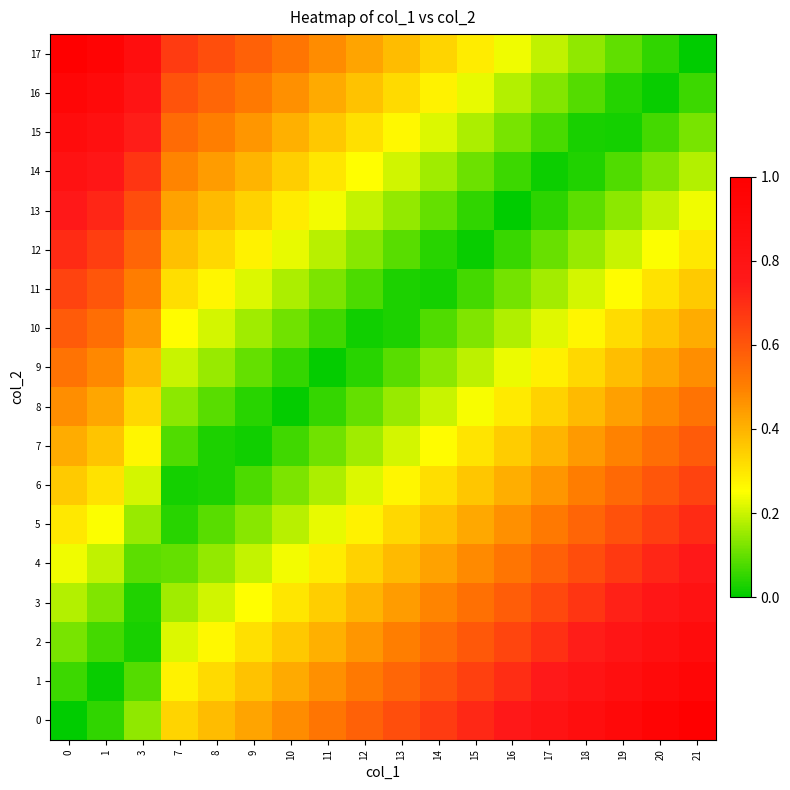

Reading left to right, what are all the values shown in this chart?

0: 0=0.0	1=0.0	3=0.1	7=0.3	8=0.4	9=0.4	10=0.5	11=0.5	12=0.6	13=0.6	14=0.7	15=0.7	16=0.8	17=0.8	18=0.9	19=0.9	20=1.0	21=1.0
1: 0=0.1	1=0.0	3=0.1	7=0.3	8=0.3	9=0.4	10=0.4	11=0.5	12=0.5	13=0.6	14=0.6	15=0.7	16=0.7	17=0.8	18=0.8	19=0.8	20=0.9	21=0.9
2: 0=0.1	1=0.1	3=0.0	7=0.2	8=0.3	9=0.3	10=0.4	11=0.4	12=0.5	13=0.5	14=0.5	15=0.6	16=0.6	17=0.7	18=0.7	19=0.8	20=0.8	21=0.9
3: 0=0.2	1=0.1	3=0.0	7=0.2	8=0.2	9=0.3	10=0.3	11=0.3	12=0.4	13=0.4	14=0.5	15=0.5	16=0.6	17=0.6	18=0.7	19=0.7	20=0.8	21=0.8
4: 0=0.2	1=0.2	3=0.1	7=0.1	8=0.1	9=0.2	10=0.2	11=0.3	12=0.3	13=0.4	14=0.4	15=0.5	16=0.5	17=0.6	18=0.6	19=0.7	20=0.7	21=0.8
5: 0=0.3	1=0.2	3=0.2	7=0.0	8=0.1	9=0.1	10=0.2	11=0.2	12=0.3	13=0.3	14=0.4	15=0.4	16=0.5	17=0.5	18=0.6	19=0.6	20=0.7	21=0.7
6: 0=0.4	1=0.3	3=0.2	7=0.0	8=0.0	9=0.1	10=0.1	11=0.2	12=0.2	13=0.3	14=0.3	15=0.4	16=0.4	17=0.5	18=0.5	19=0.6	20=0.6	21=0.6
7: 0=0.4	1=0.4	3=0.3	7=0.1	8=0.0	9=0.0	10=0.1	11=0.1	12=0.2	13=0.2	14=0.3	15=0.3	16=0.4	17=0.4	18=0.4	19=0.5	20=0.5	21=0.6
8: 0=0.5	1=0.4	3=0.3	7=0.1	8=0.1	9=0.0	10=0.0	11=0.1	12=0.1	13=0.1	14=0.2	15=0.2	16=0.3	17=0.3	18=0.4	19=0.4	20=0.5	21=0.5
9: 0=0.5	1=0.5	3=0.4	7=0.2	8=0.1	9=0.1	10=0.1	11=0.0	12=0.0	13=0.1	14=0.1	15=0.2	16=0.2	17=0.3	18=0.3	19=0.4	20=0.4	21=0.5
10: 0=0.6	1=0.5	3=0.4	7=0.3	8=0.2	9=0.2	10=0.1	11=0.1	12=0.0	13=0.0	14=0.1	15=0.1	16=0.2	17=0.2	18=0.3	19=0.3	20=0.4	21=0.4
11: 0=0.6	1=0.6	3=0.5	7=0.3	8=0.3	9=0.2	10=0.2	11=0.1	12=0.1	13=0.0	14=0.0	15=0.1	16=0.1	17=0.2	18=0.2	19=0.3	20=0.3	21=0.4
12: 0=0.7	1=0.7	3=0.6	7=0.4	8=0.3	9=0.3	10=0.2	11=0.2	12=0.1	13=0.1	14=0.0	15=0.0	16=0.1	17=0.1	18=0.2	19=0.2	20=0.2	21=0.3
13: 0=0.8	1=0.7	3=0.6	7=0.4	8=0.4	9=0.3	10=0.3	11=0.2	12=0.2	13=0.1	14=0.1	15=0.1	16=0.0	17=0.0	18=0.1	19=0.1	20=0.2	21=0.2
14: 0=0.8	1=0.8	3=0.7	7=0.5	8=0.4	9=0.4	10=0.3	11=0.3	12=0.3	13=0.2	14=0.2	15=0.1	16=0.1	17=0.0	18=0.0	19=0.1	20=0.1	21=0.2
15: 0=0.9	1=0.8	3=0.7	7=0.5	8=0.5	9=0.5	10=0.4	11=0.4	12=0.3	13=0.3	14=0.2	15=0.2	16=0.1	17=0.1	18=0.0	19=0.0	20=0.1	21=0.1
16: 0=0.9	1=0.9	3=0.8	7=0.6	8=0.6	9=0.5	10=0.5	11=0.4	12=0.4	13=0.3	14=0.3	15=0.2	16=0.2	17=0.1	18=0.1	19=0.0	20=0.0	21=0.1
17: 0=1.0	1=1.0	3=0.9	7=0.7	8=0.6	9=0.6	10=0.5	11=0.5	12=0.4	13=0.4	14=0.3	15=0.3	16=0.2	17=0.2	18=0.1	19=0.1	20=0.0	21=0.0